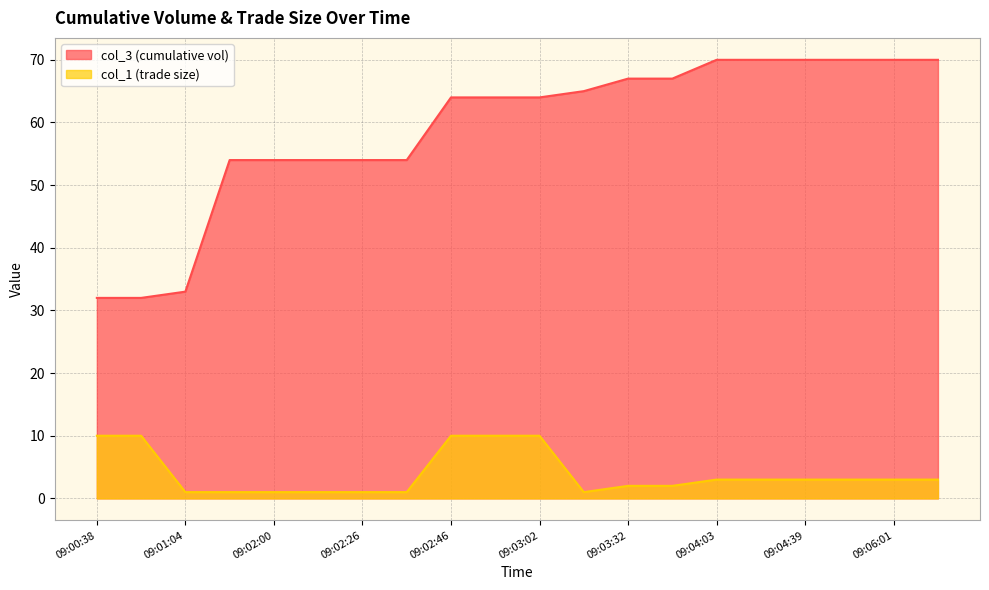

Reading left to right, extract all data points from this chart.

col_3 (cumulative vol): 09:00:38=32	09:00:49=32	09:01:04=33	09:01:30=54	09:02:00=54	09:02:16=54	09:02:26=54	09:02:36=54	09:02:46=64	09:02:57=64	09:03:02=64	09:03:12=65	09:03:32=67	09:03:58=67	09:04:03=70	09:04:24=70	09:04:39=70	09:05:46=70	09:06:01=70	09:06:16=70
col_1 (trade size): 09:00:38=10	09:00:49=10	09:01:04=1	09:01:30=1	09:02:00=1	09:02:16=1	09:02:26=1	09:02:36=1	09:02:46=10	09:02:57=10	09:03:02=10	09:03:12=1	09:03:32=2	09:03:58=2	09:04:03=3	09:04:24=3	09:04:39=3	09:05:46=3	09:06:01=3	09:06:16=3